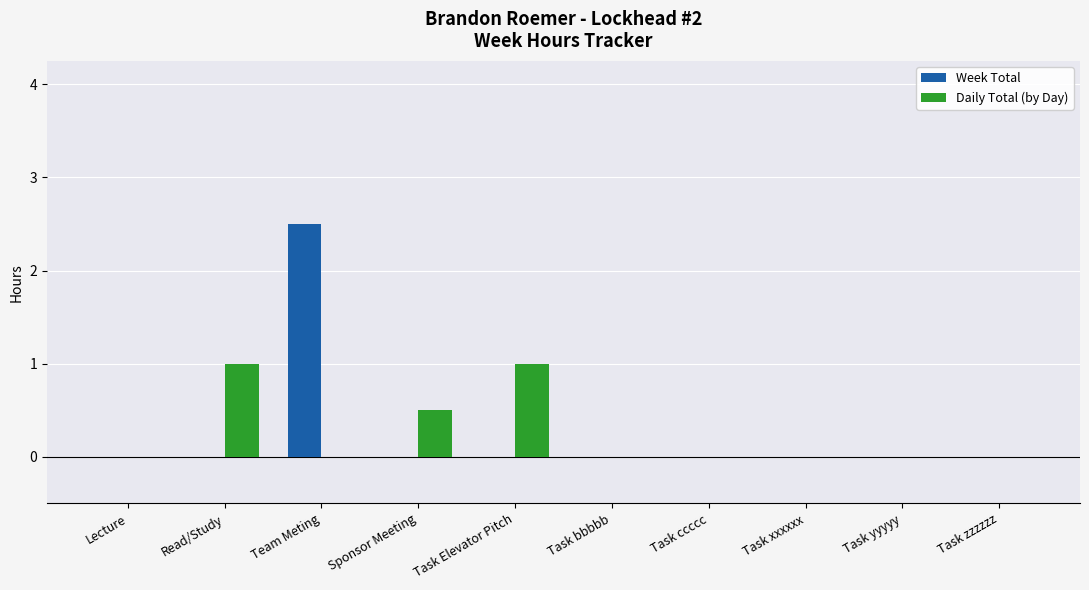

How many data points in Week Total are above 0?

1